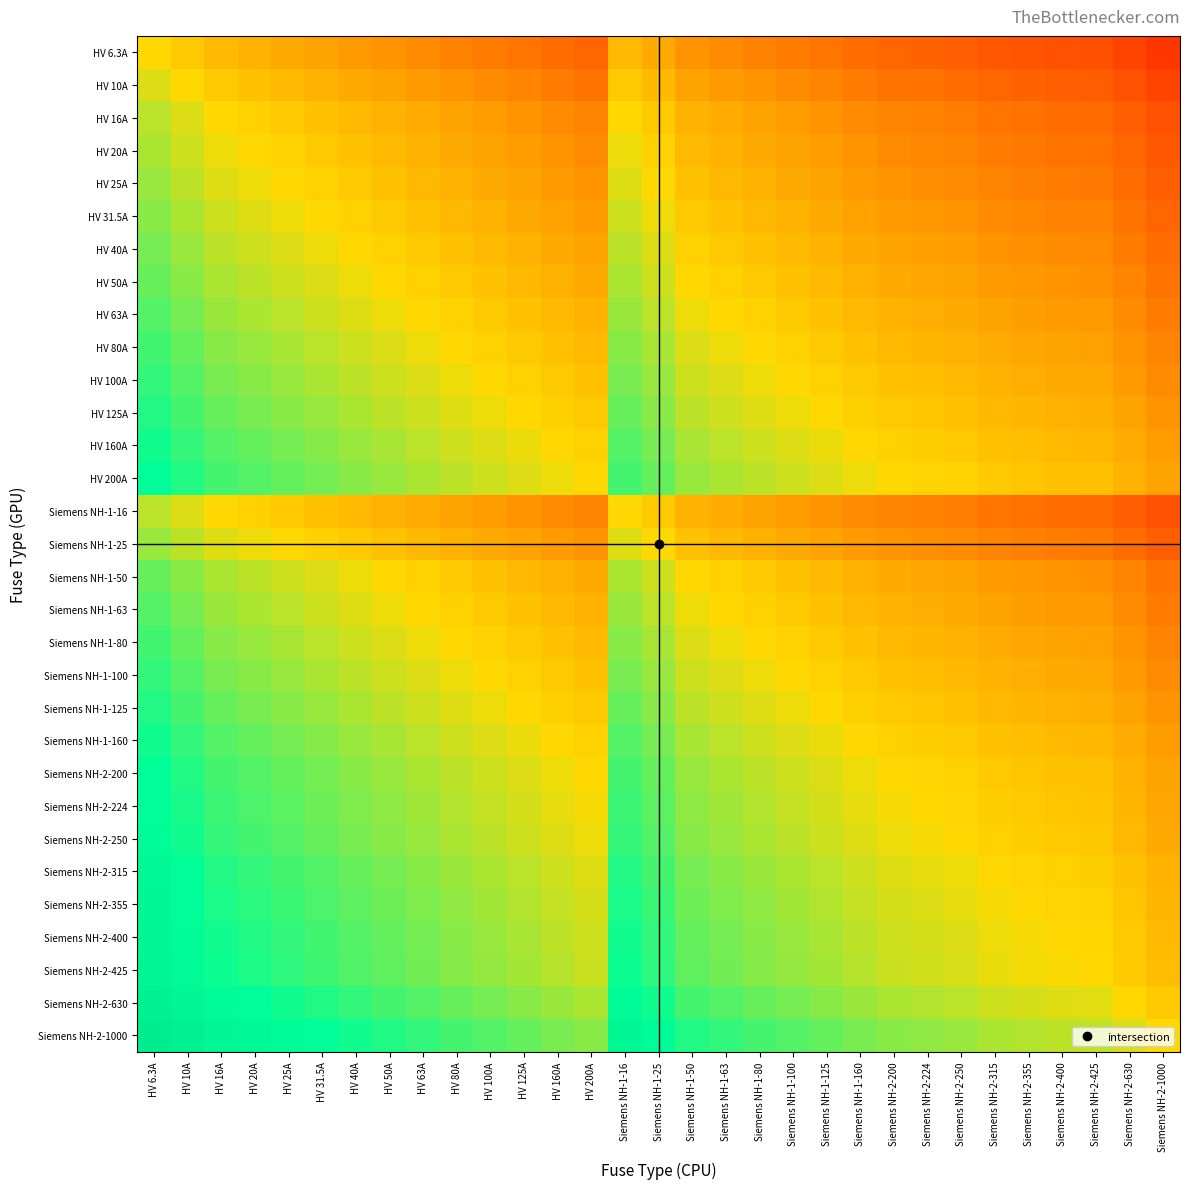

Which label corresponds to the largest value in the chart?

HV 6.3A